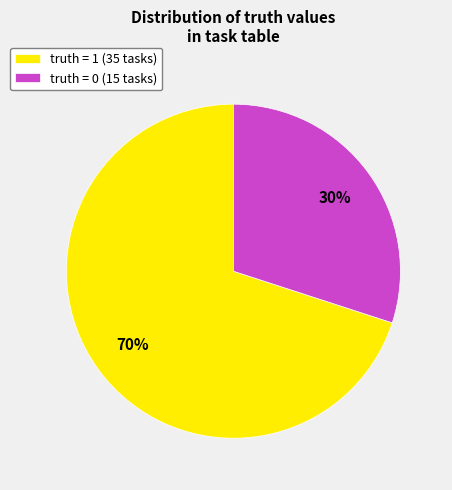

Between truth = 0 (15 tasks) and truth = 1 (35 tasks), which is larger?

truth = 1 (35 tasks)